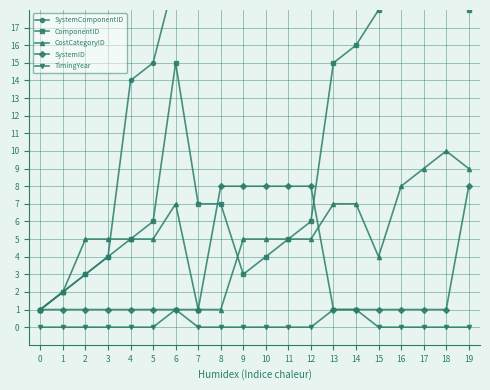

Where does the CostCategoryID series first go above 5?

6